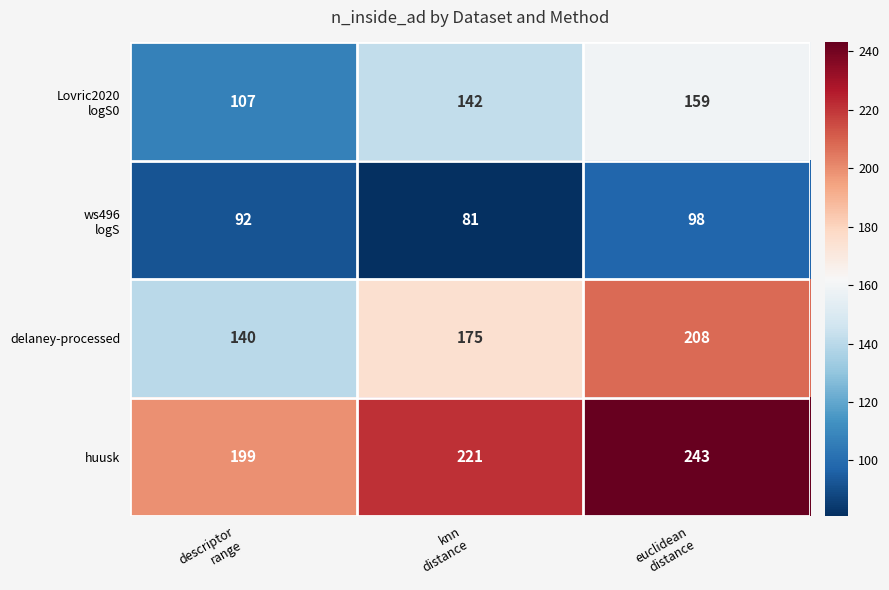

Which category has the lowest value across all series?

knn
distance